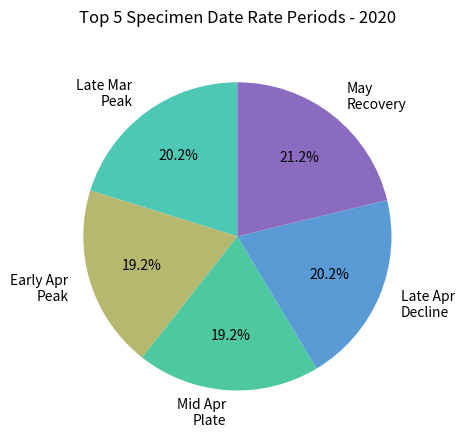

Approximately how many times larger is the value at Late Mar Peak compared to Mid Apr Plate?

1.1